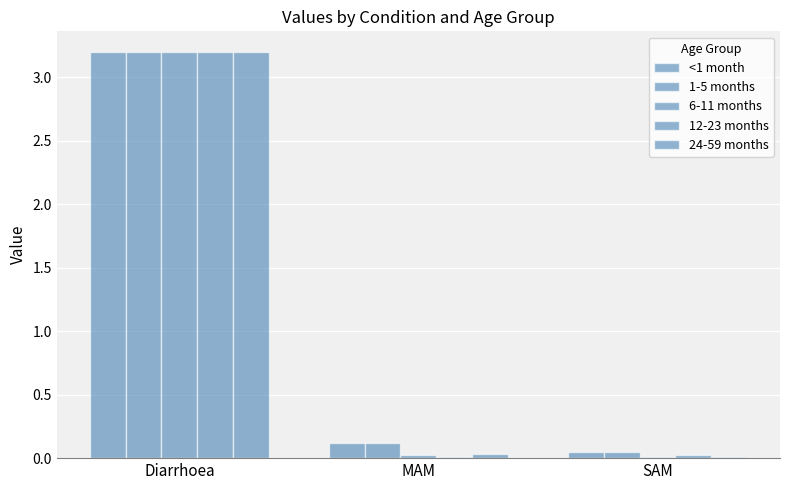

Are the bars horizontal?

No